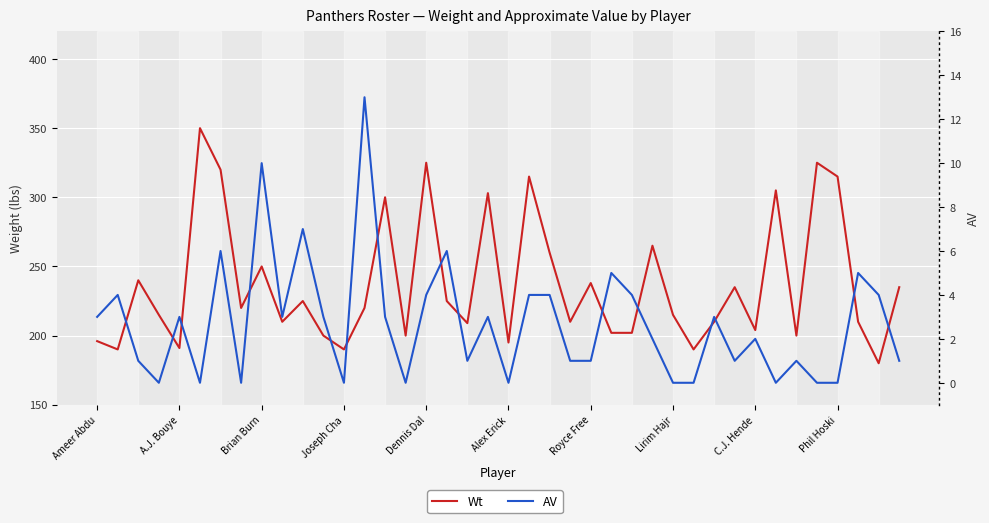

Rank the series by their average value, from lowest to highest.

AV, Wt